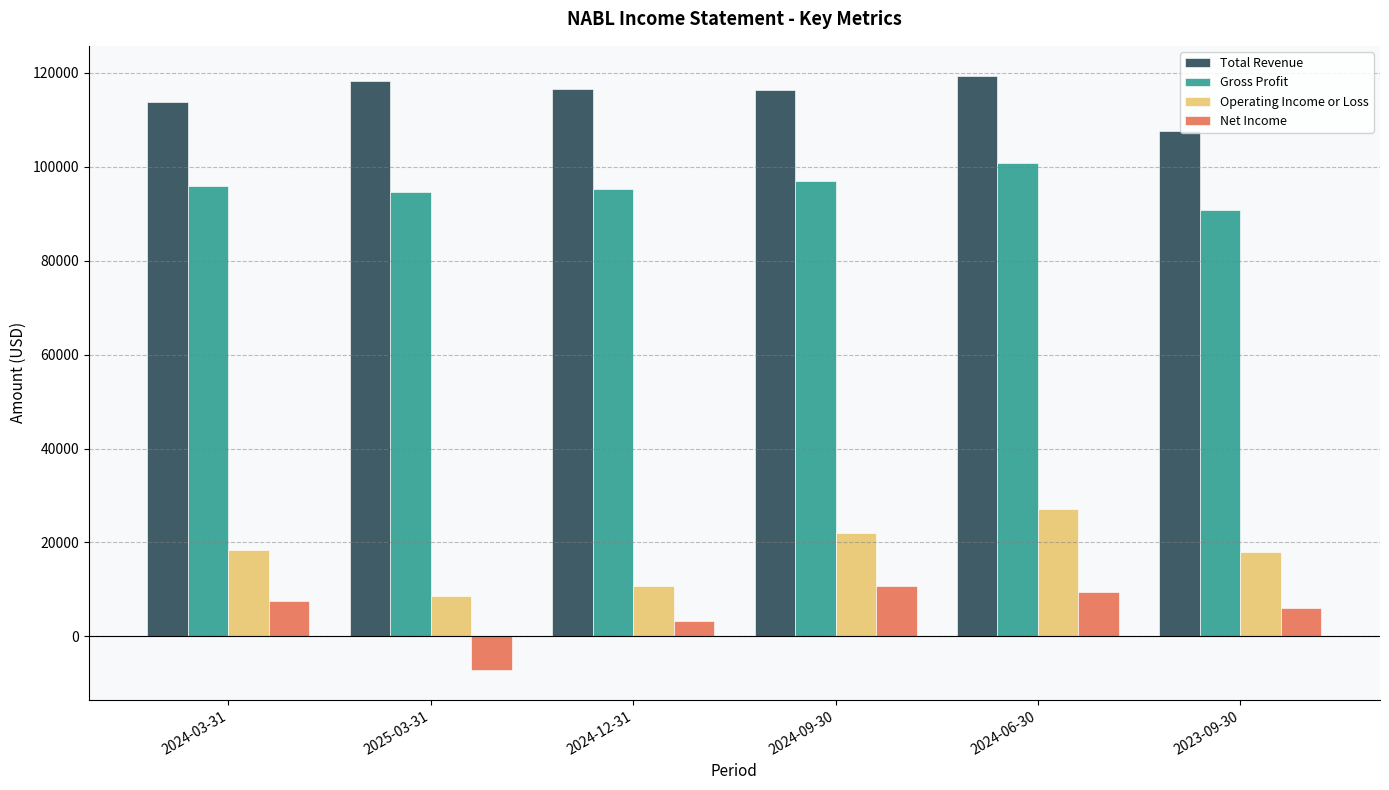

How many bars are there in total?

24